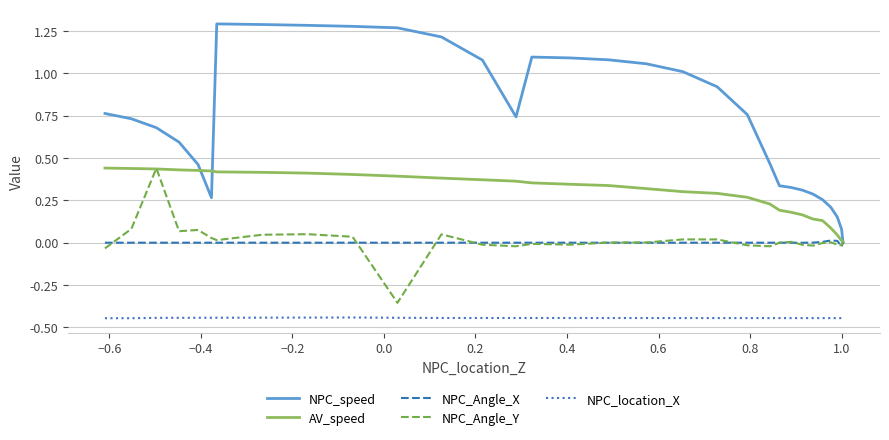

How many categories are shown in the chart?

31